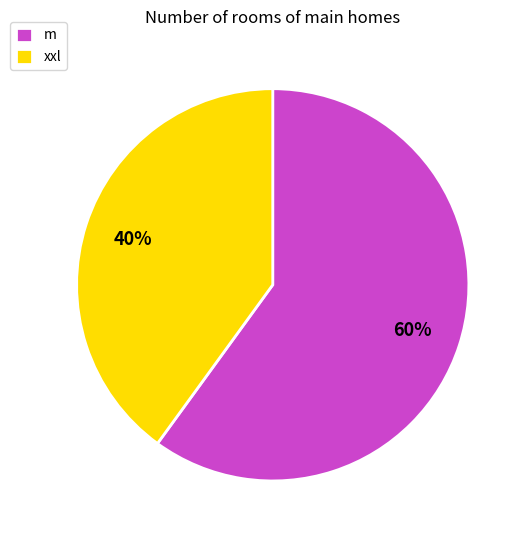

What percentage is the xxl slice, to the nearest percent?

40%